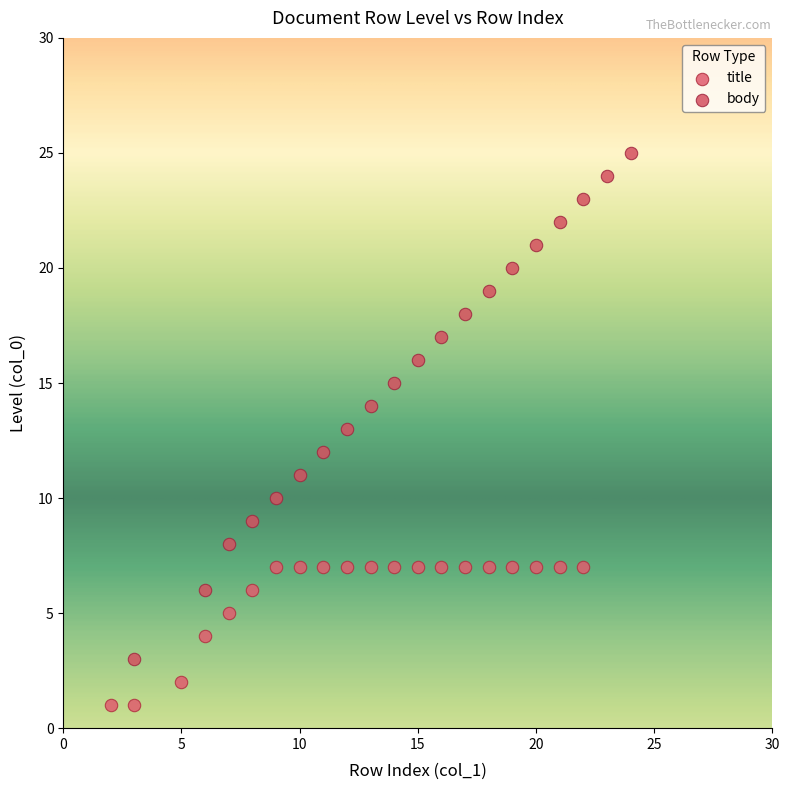

Which series has the widest spread of Y values?

body